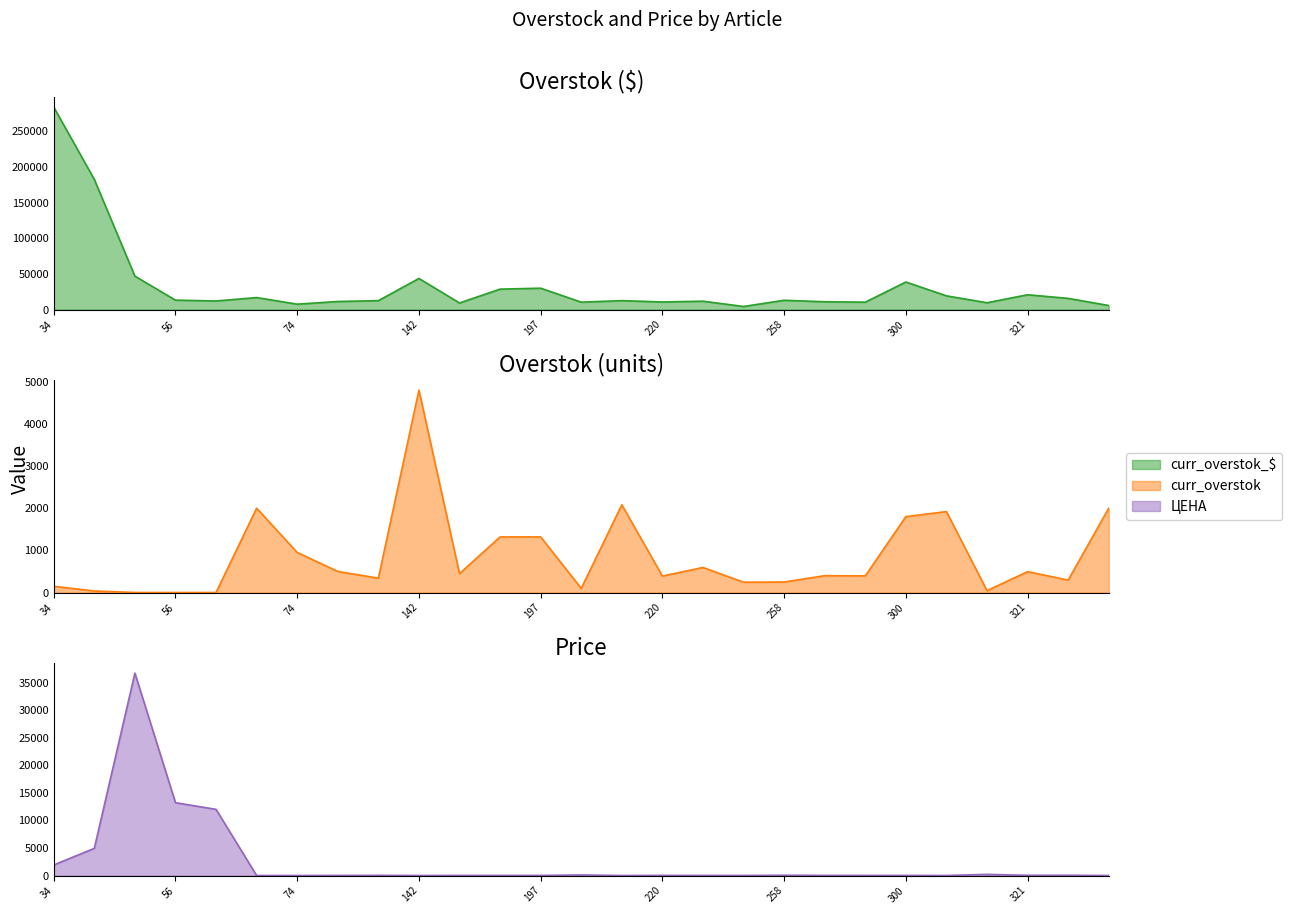

True or false: ЦЕНА and curr_overstok_$ intersect in this chart.

True